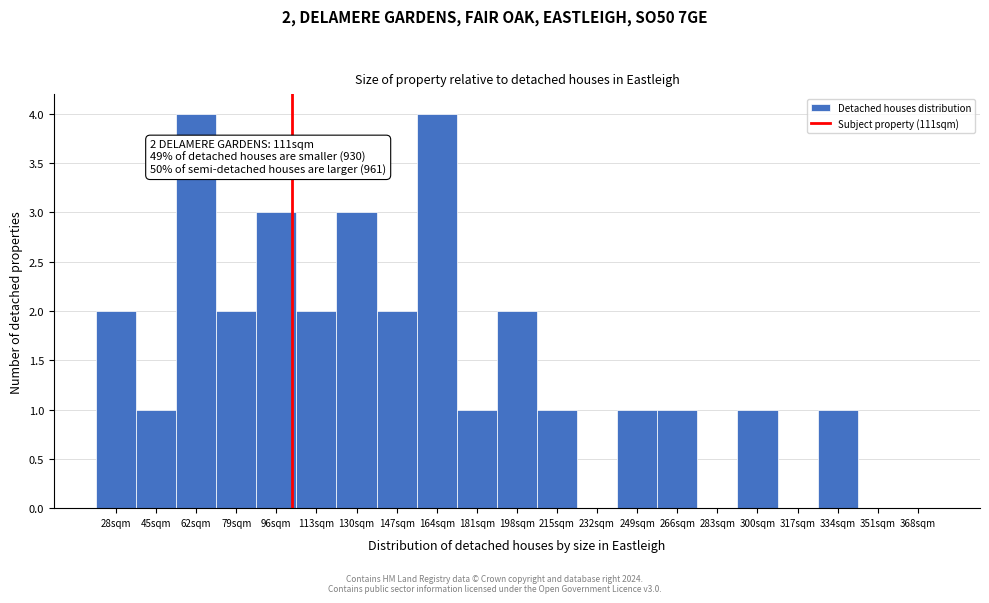

Reading left to right, extract all data points from this chart.

28sqm=2	45sqm=1	62sqm=4	79sqm=2	96sqm=3	113sqm=2	130sqm=3	147sqm=2	164sqm=4	181sqm=1	198sqm=2	215sqm=1	232sqm=0	249sqm=1	266sqm=1	283sqm=0	300sqm=1	317sqm=0	334sqm=1	351sqm=0	368sqm=0